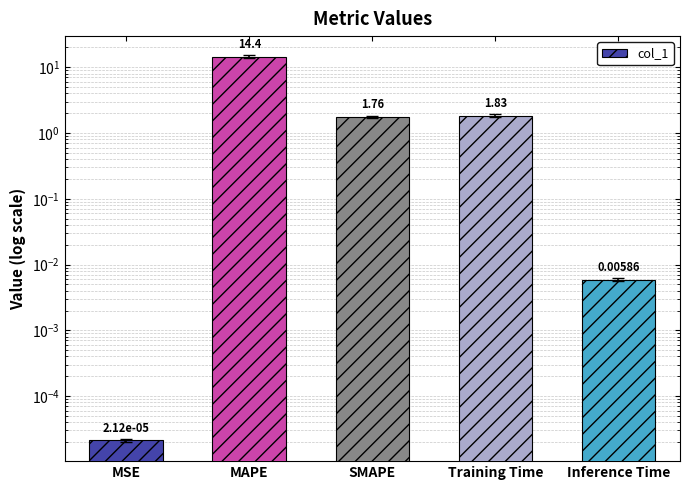

At which label is the value closest to 7?

Training Time